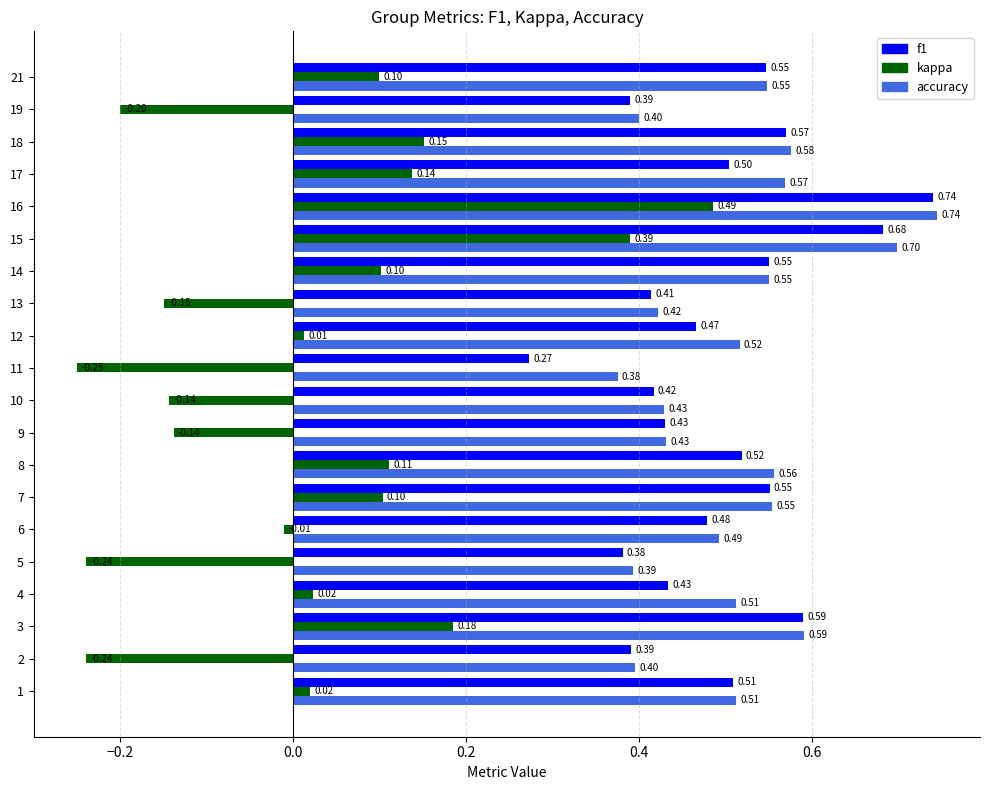

Which series changed the most between 12 and 21?

kappa